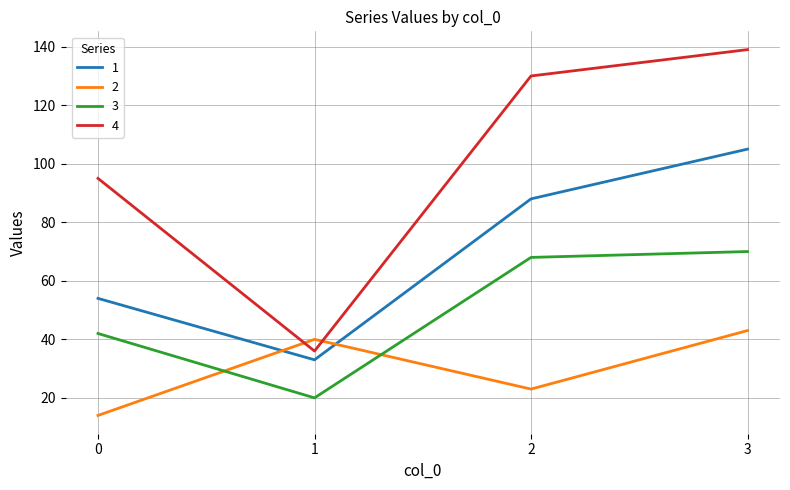

List the series in order of their overall mean, lowest first.

2, 3, 1, 4